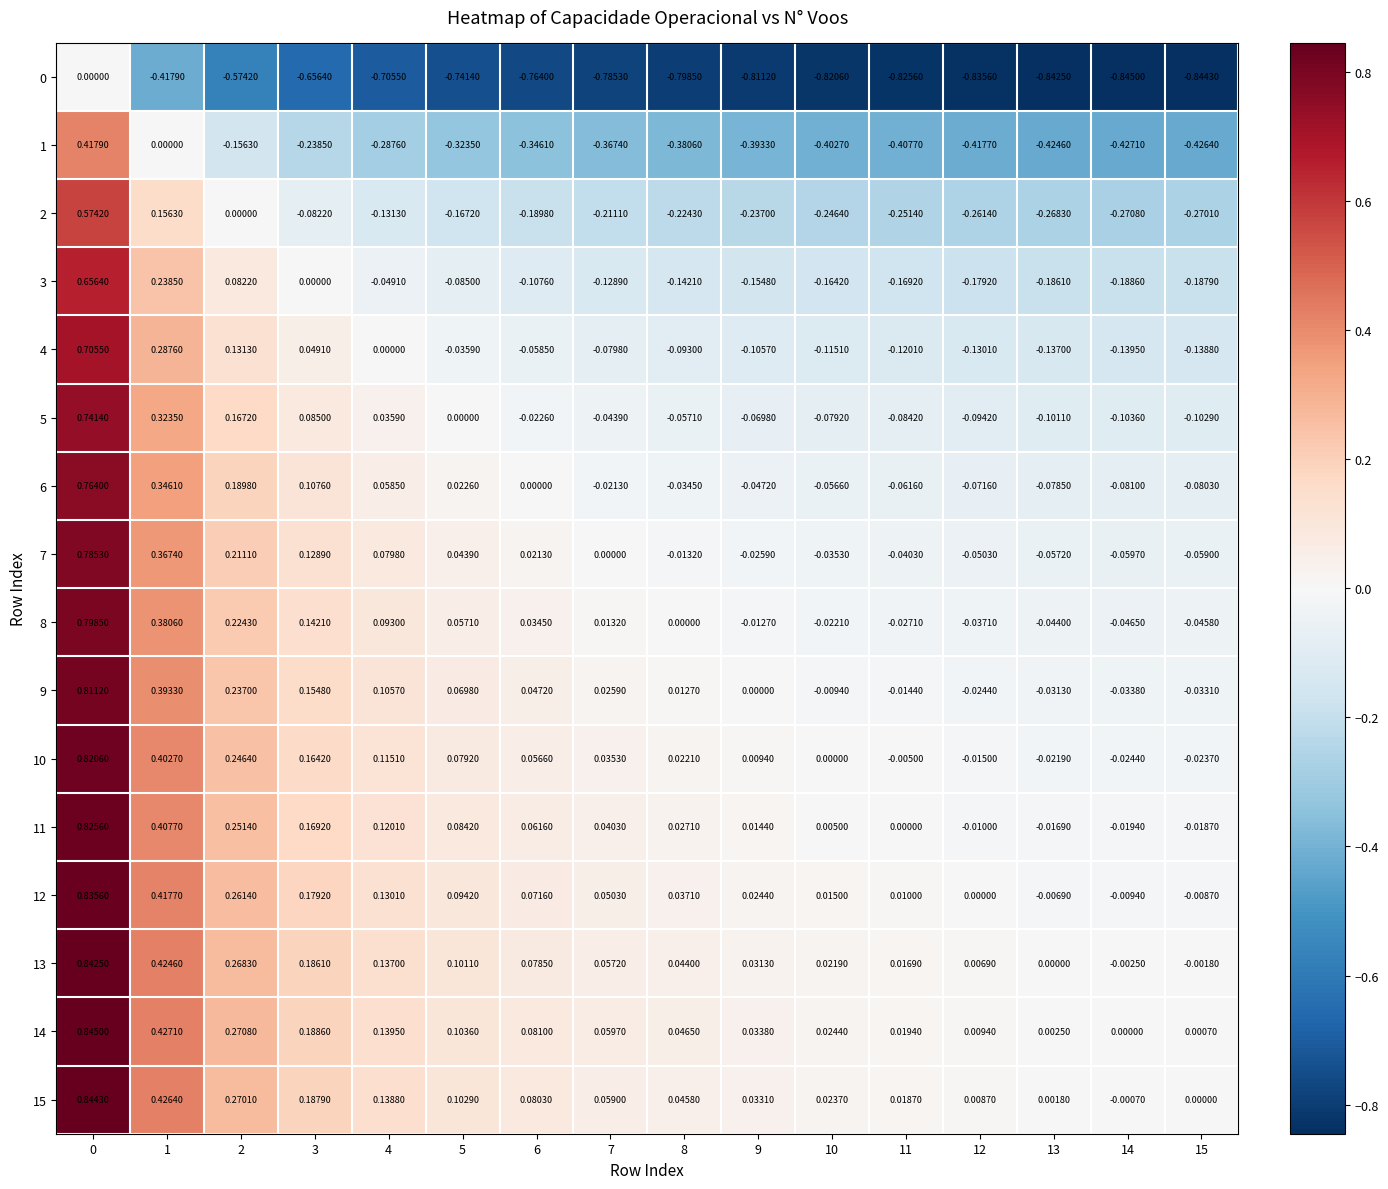

Is the value of 12 at 10 greater than the value of 13 at 13?

Yes